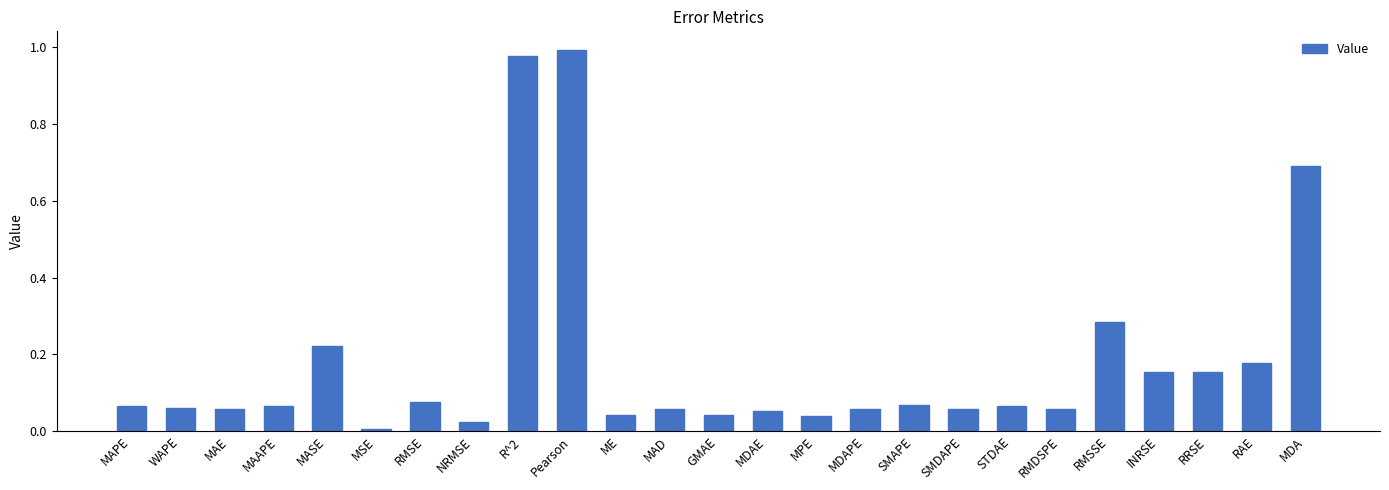

Is it true that the value at GMAE is 0.0?

True